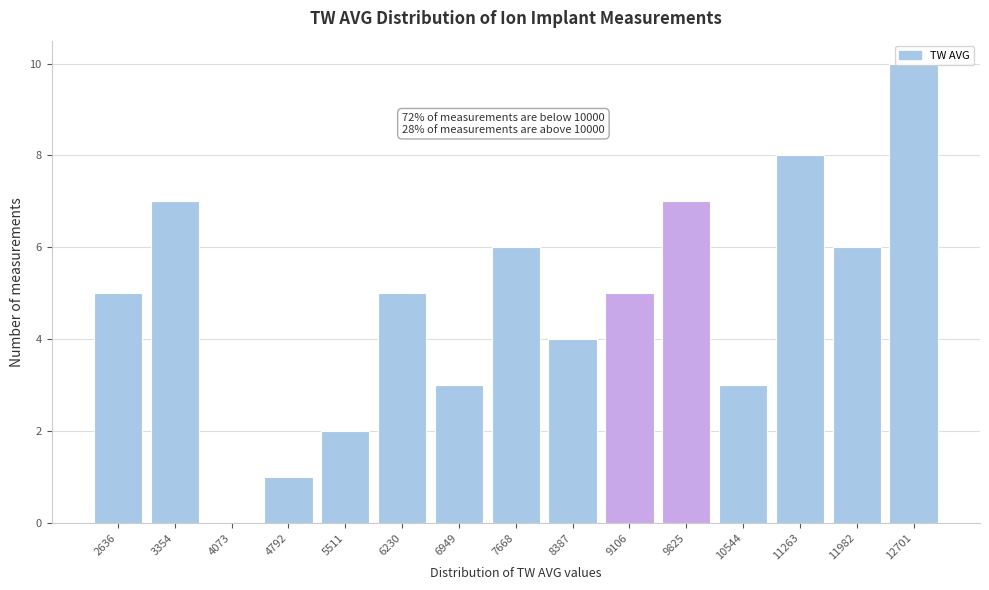

Approximately how many times larger is the value at 9106 compared to 7668?

0.8